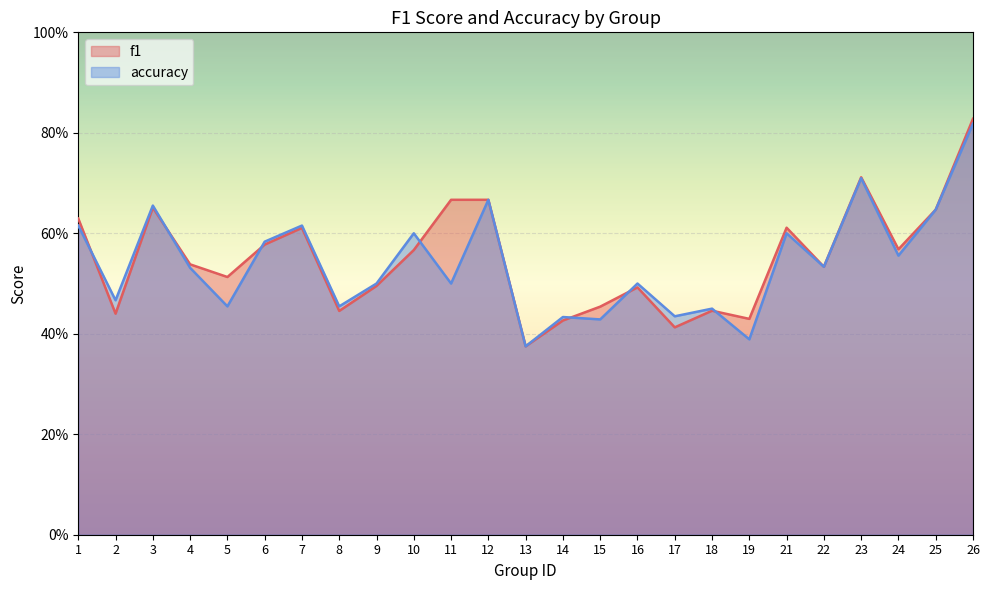

What is the minimum value shown in the chart?

0.4